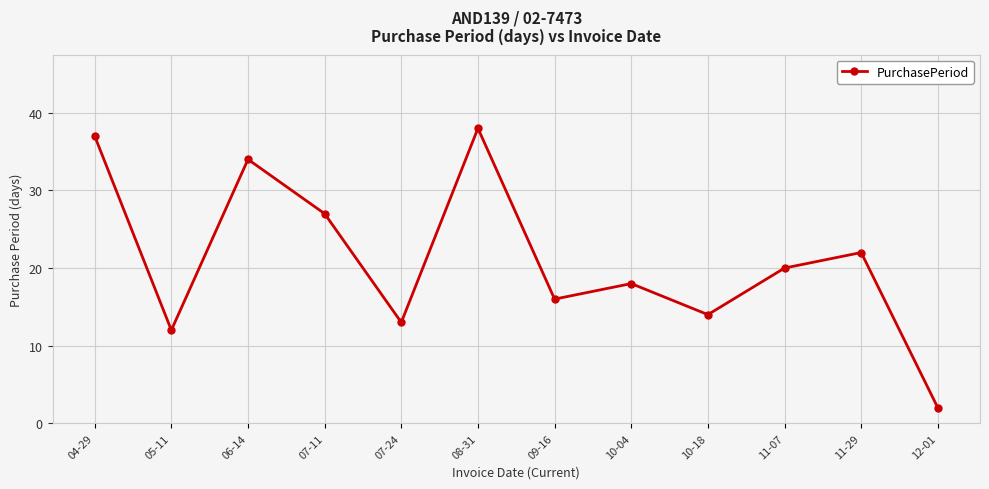

What is the change in value from 05-11 to 11-07?

+8